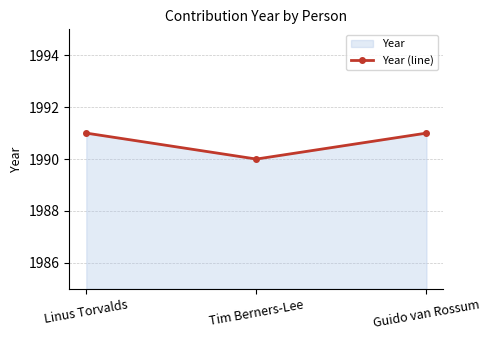

What is the greatest value displayed?

1991